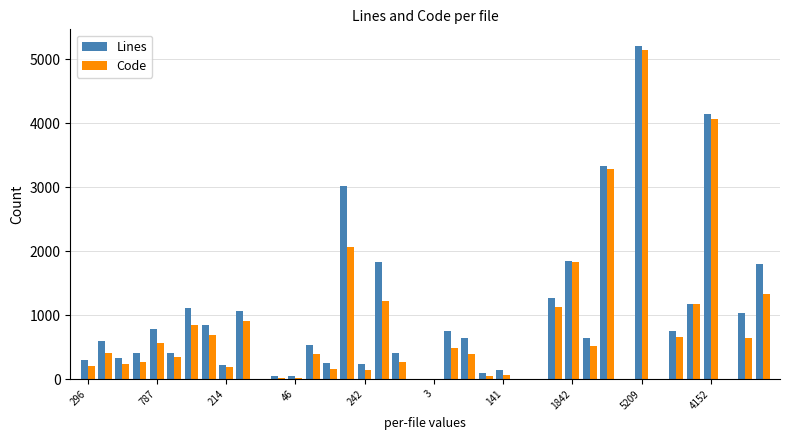

What is the sum of all Code values?

29757